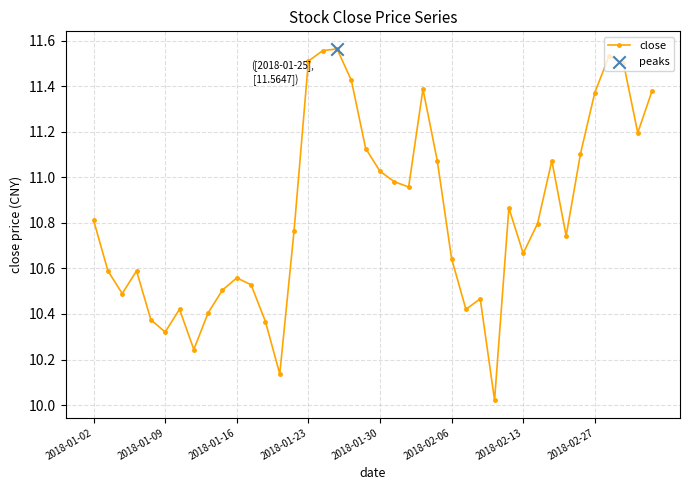

What is the difference between the maximum and minimum values?

1.5